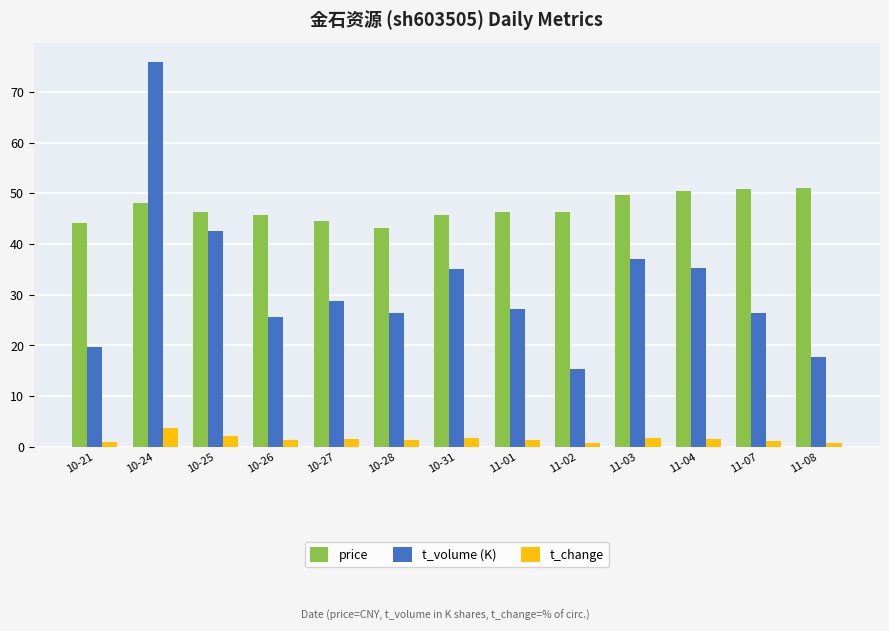

What is the highest value of the price series?

51.1